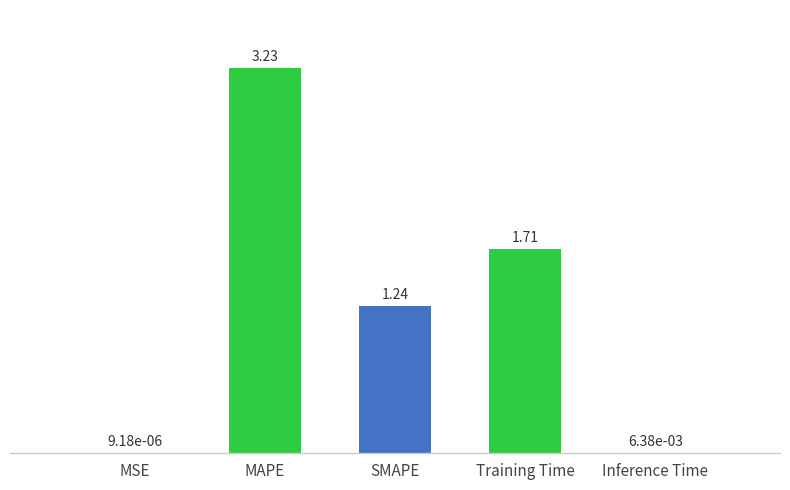

Between MSE and SMAPE, which is larger?

SMAPE